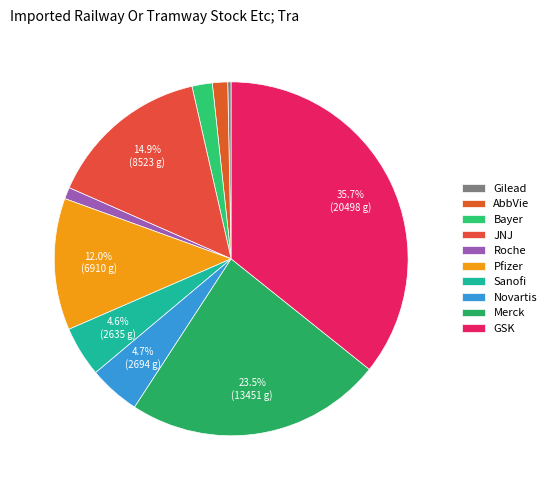

To the nearest percent, what is the average slice percentage?

10%